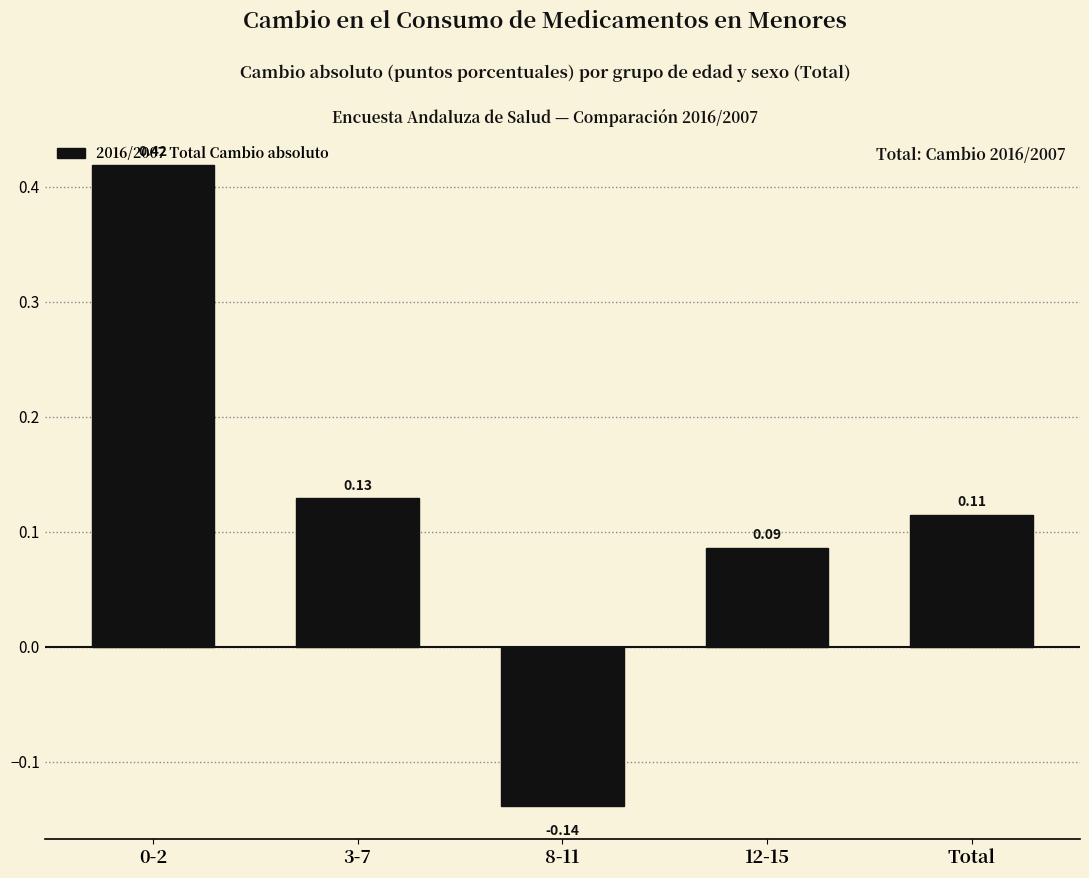

What is the change in value from 0-2 to 8-11?

-0.6